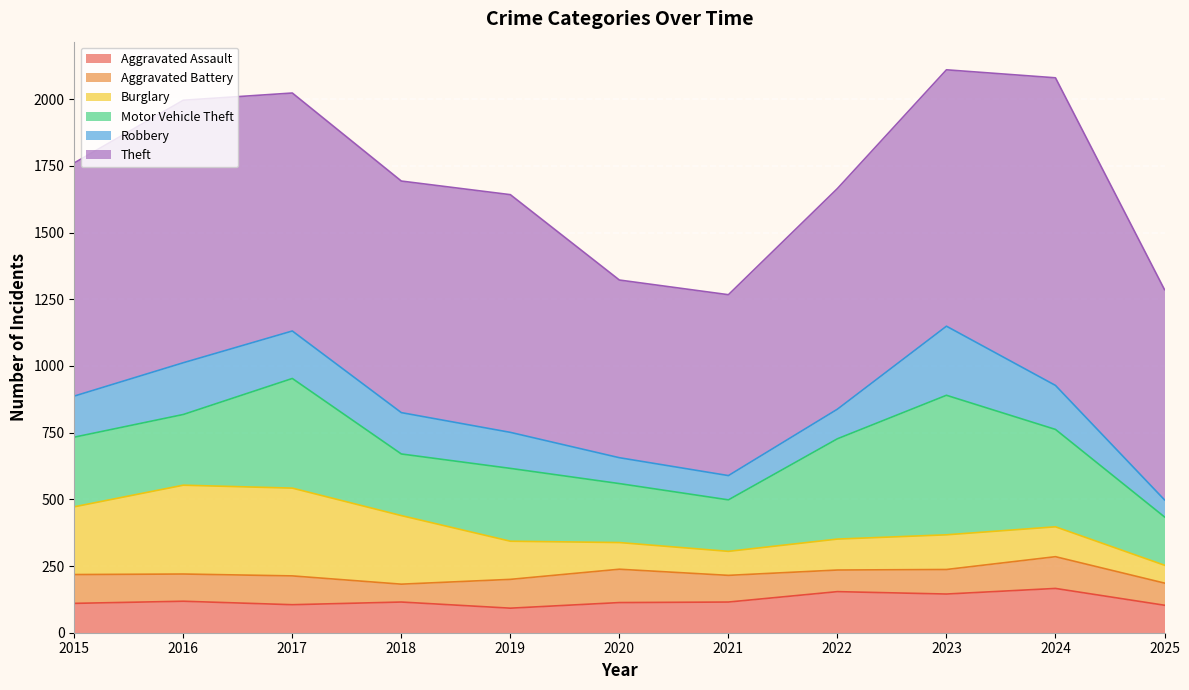

At which label does Burglary reach its minimum?

2025